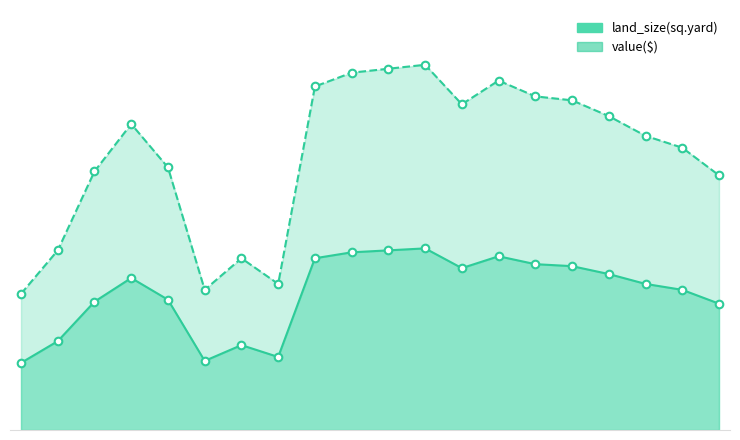

What is the total value across all series at 16?

25000